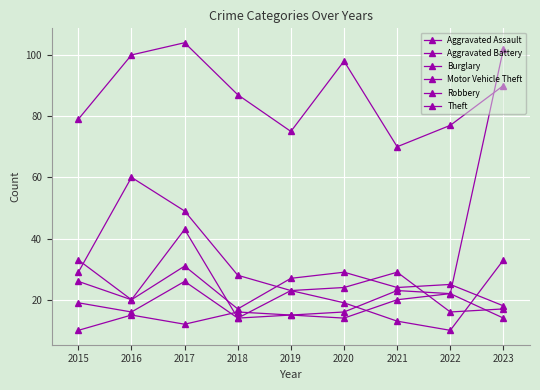

Reading right to left, extract all data points from this chart.

Aggravated Assault: 14	22	20	14	15	16	12	15	10
Aggravated Battery: 18	25	24	29	27	17	31	20	26
Burglary: 33	10	13	19	23	28	49	60	29
Motor Vehicle Theft: 102	22	23	16	15	14	26	16	19
Robbery: 17	16	29	24	23	14	43	20	33
Theft: 90	77	70	98	75	87	104	100	79